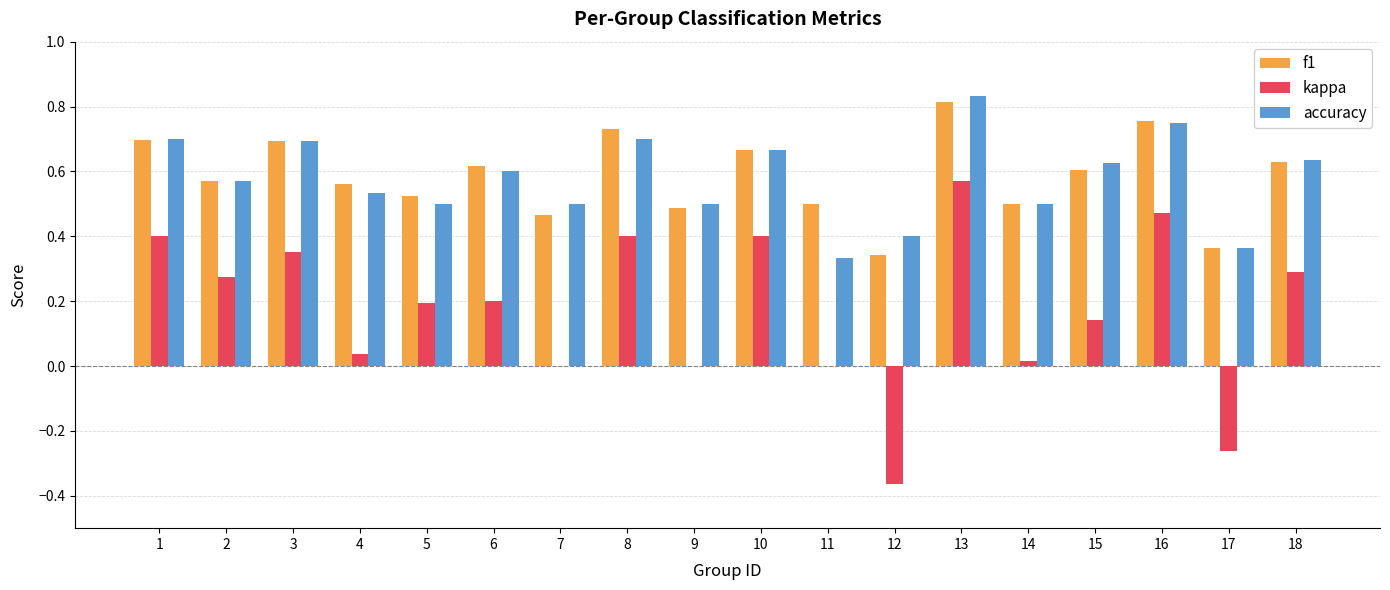

At which category is the sum across all series the highest?

13